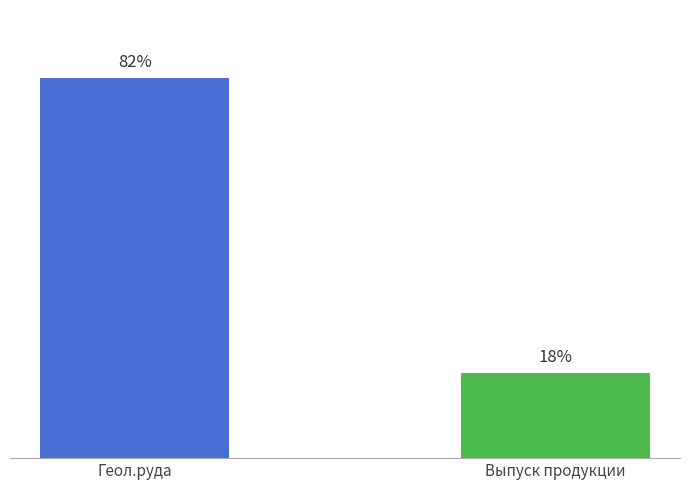

Are the bars horizontal?

No